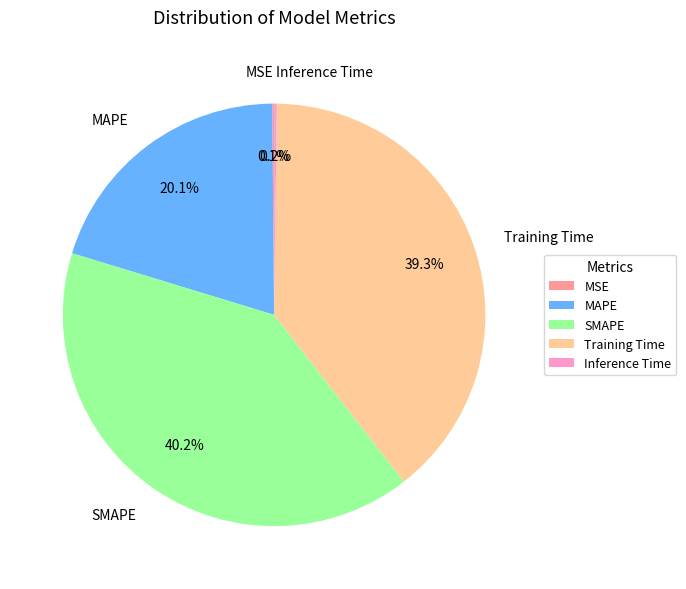

To the nearest percent, what is the average slice percentage?

20%